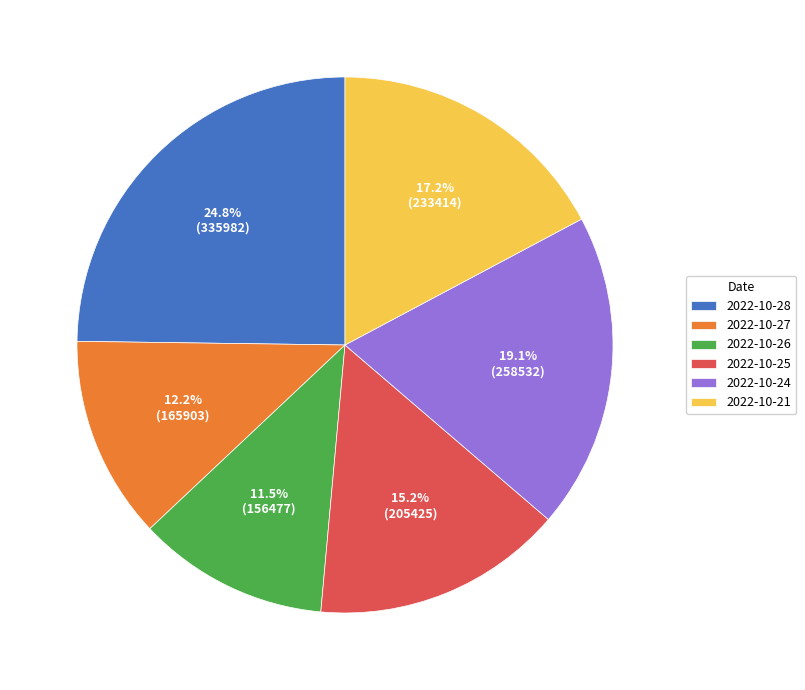

How many segments does this pie chart have?

6